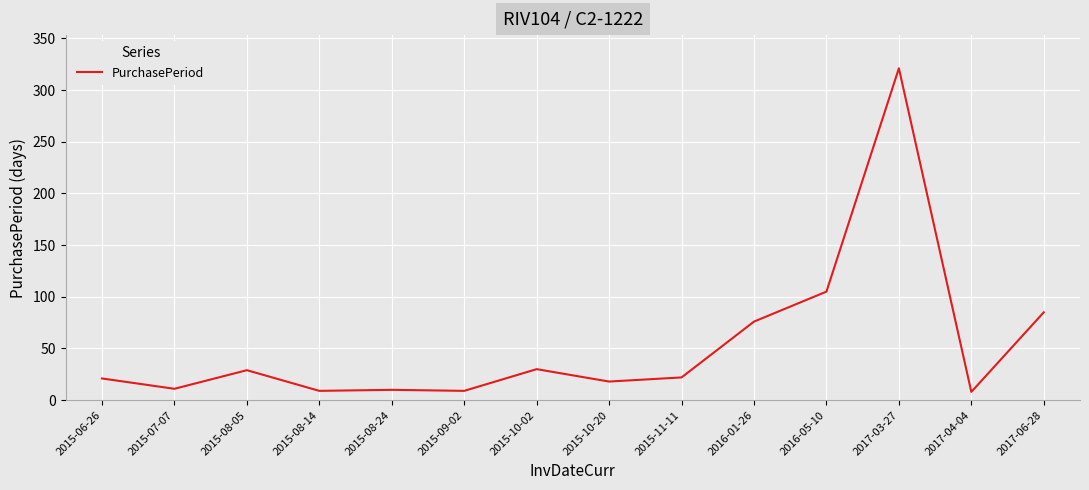

Approximately how many times larger is the value at 2015-11-11 compared to 2015-08-24?

2.2